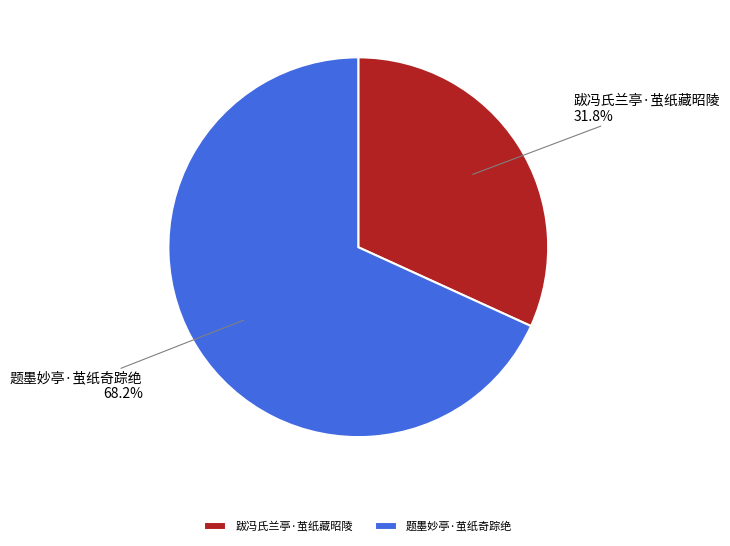

What is the total percentage of 题墨妙亭·茧纸奇踪绝 and 跋冯氏兰亭·茧纸藏昭陵?

100.0%